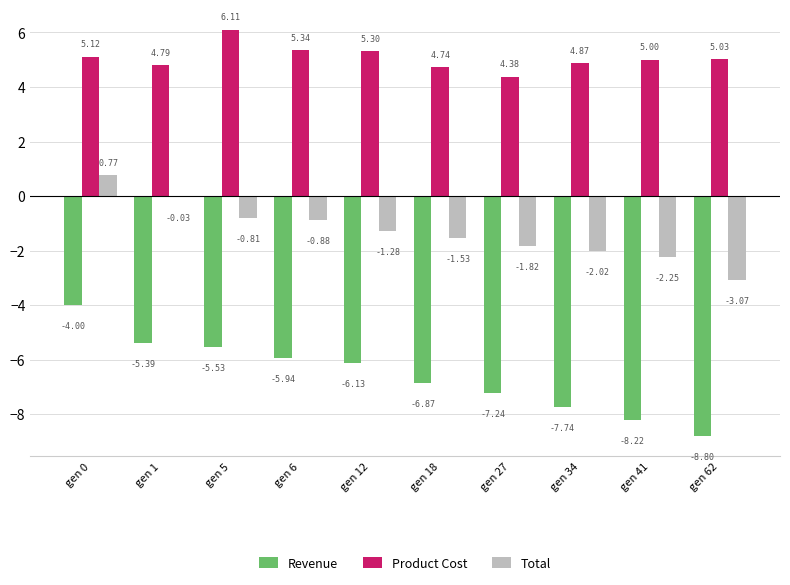

Which series changed the most between gen 12 and gen 41?

Revenue